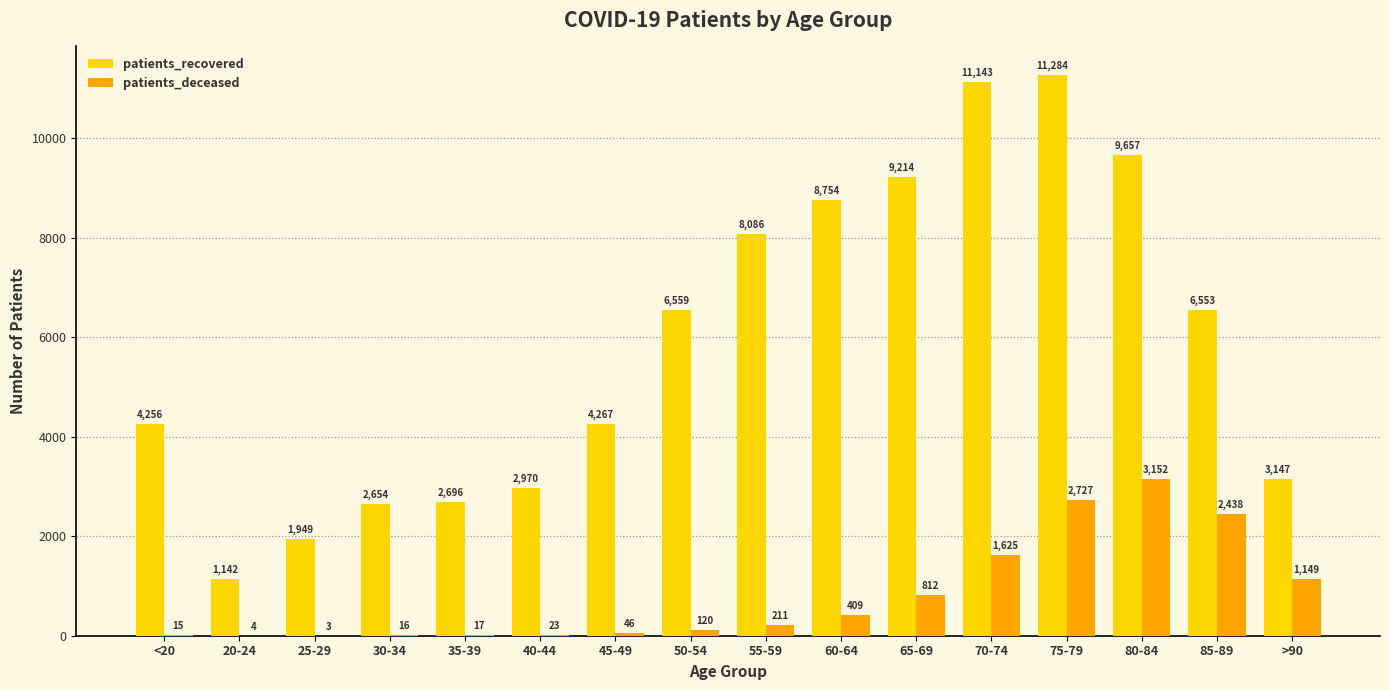

What is the maximum value shown in the chart?

11284